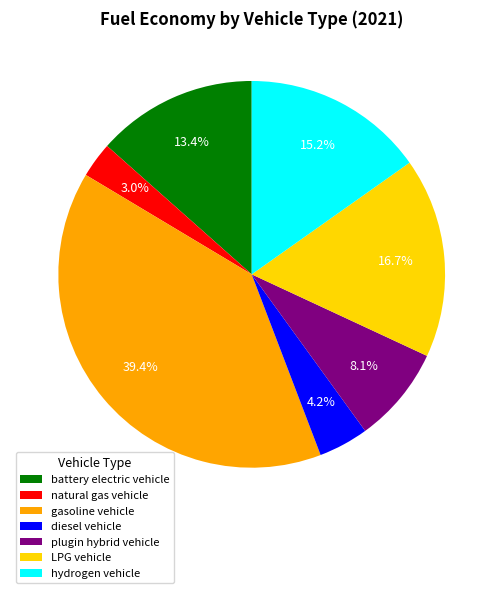

To the nearest percent, what portion does battery electric vehicle represent?

13%